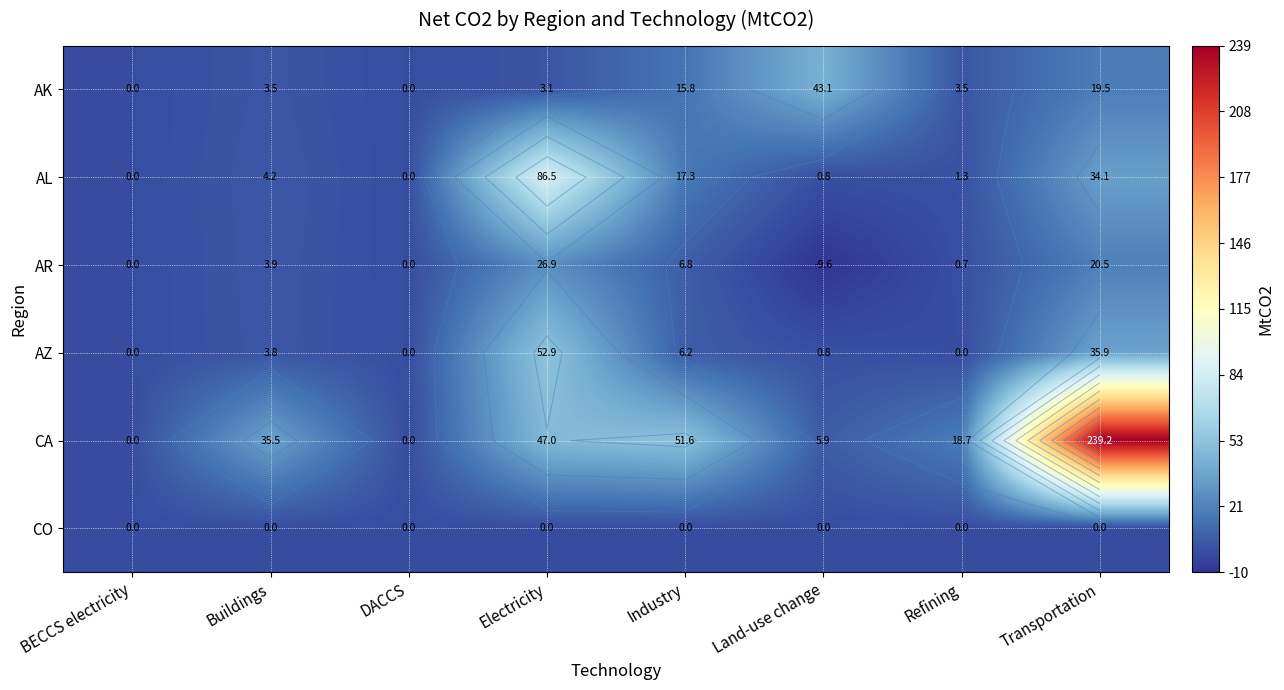

What is the difference between the maximum and minimum values in the CA series?

239.2